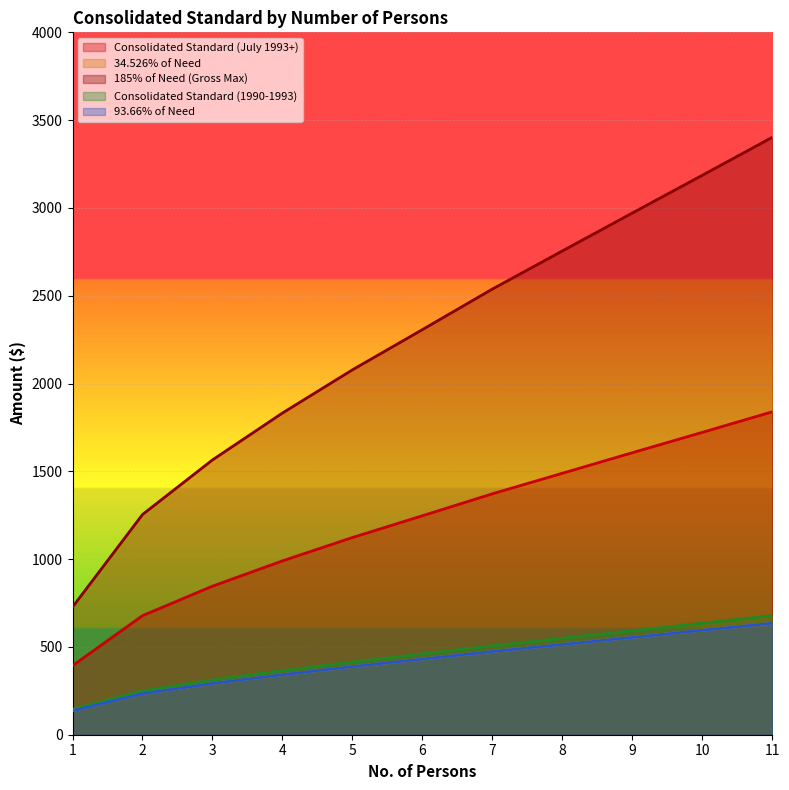

What is the maximum value for 34.526% of Need?

635